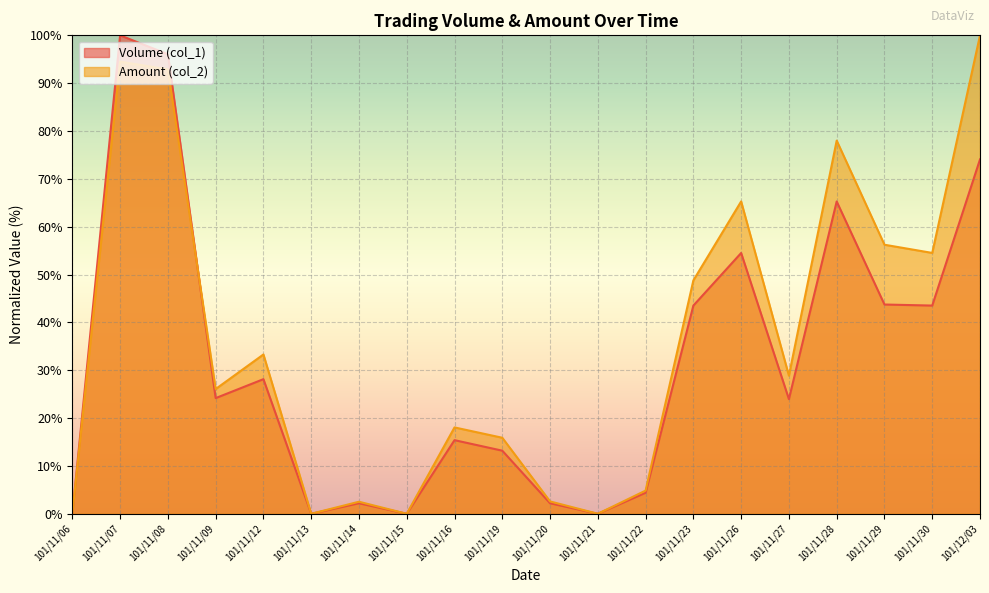

What is the highest value of the Volume (col_1) series?

100.0